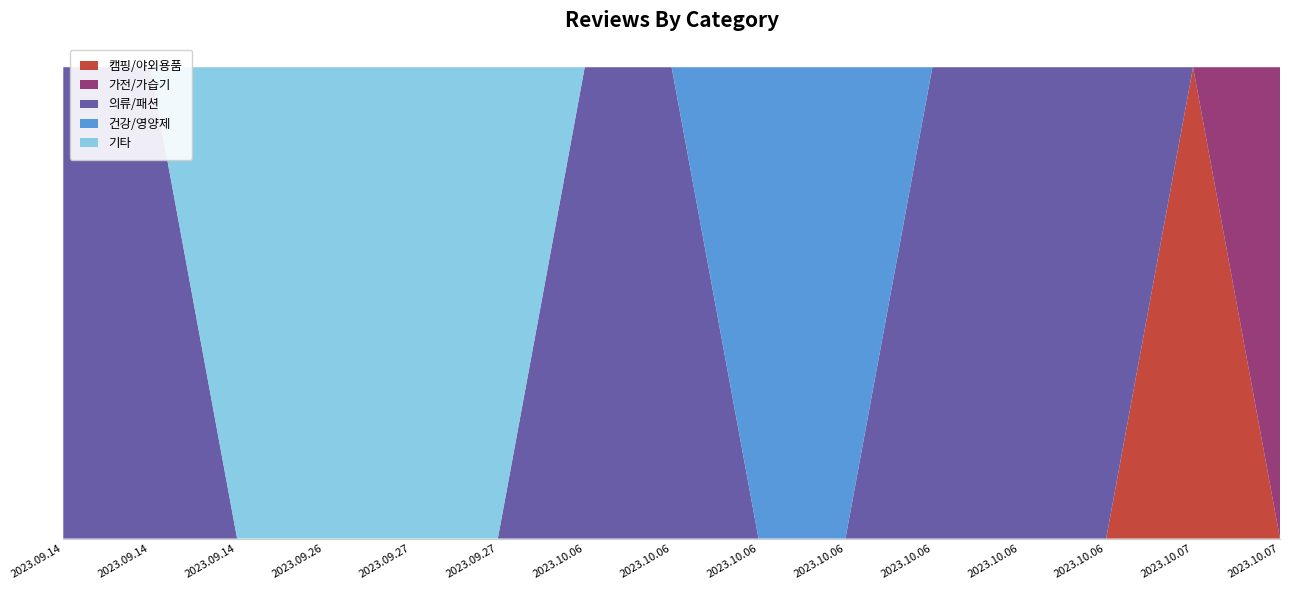

Reading left to right, what are all the values shown in this chart?

캠핑/야외용품: 2023.10.07=1	2023.10.07=0	2023.10.06=0	2023.10.06=0	2023.10.06=0	2023.10.06=0	2023.10.06=0	2023.10.06=0	2023.10.06=0	2023.09.27=0	2023.09.27=0	2023.09.26=0	2023.09.14=0	2023.09.14=0	2023.09.14=0
가전/가습기: 2023.10.07=0	2023.10.07=1	2023.10.06=0	2023.10.06=0	2023.10.06=0	2023.10.06=0	2023.10.06=0	2023.10.06=0	2023.10.06=0	2023.09.27=0	2023.09.27=0	2023.09.26=0	2023.09.14=0	2023.09.14=0	2023.09.14=0
의류/패션: 2023.10.07=0	2023.10.07=0	2023.10.06=1	2023.10.06=1	2023.10.06=0	2023.10.06=0	2023.10.06=1	2023.10.06=1	2023.10.06=1	2023.09.27=0	2023.09.27=0	2023.09.26=0	2023.09.14=1	2023.09.14=1	2023.09.14=0
건강/영양제: 2023.10.07=0	2023.10.07=0	2023.10.06=0	2023.10.06=0	2023.10.06=1	2023.10.06=1	2023.10.06=0	2023.10.06=0	2023.10.06=0	2023.09.27=0	2023.09.27=0	2023.09.26=0	2023.09.14=0	2023.09.14=0	2023.09.14=0
기타: 2023.10.07=0	2023.10.07=0	2023.10.06=0	2023.10.06=0	2023.10.06=0	2023.10.06=0	2023.10.06=0	2023.10.06=0	2023.10.06=0	2023.09.27=1	2023.09.27=1	2023.09.26=1	2023.09.14=0	2023.09.14=0	2023.09.14=1